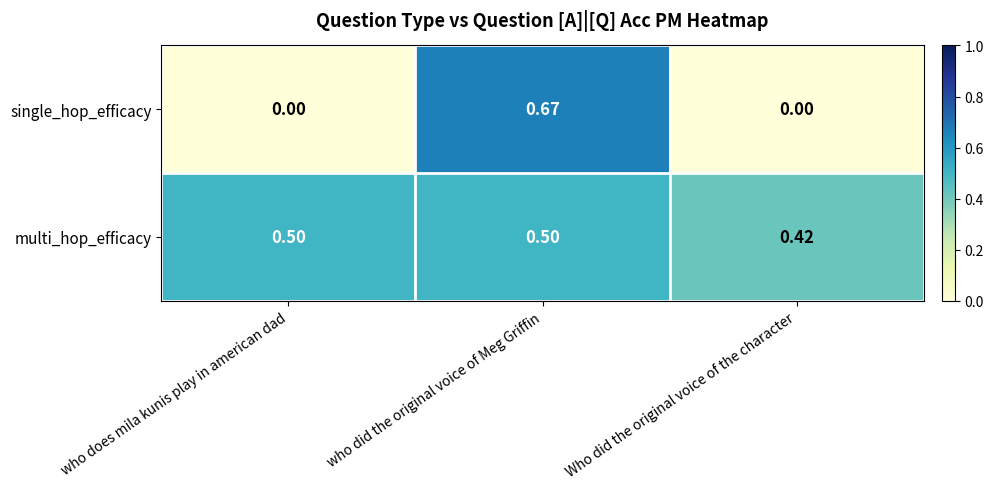

List the series in order of their overall mean, lowest first.

single_hop_efficacy, multi_hop_efficacy